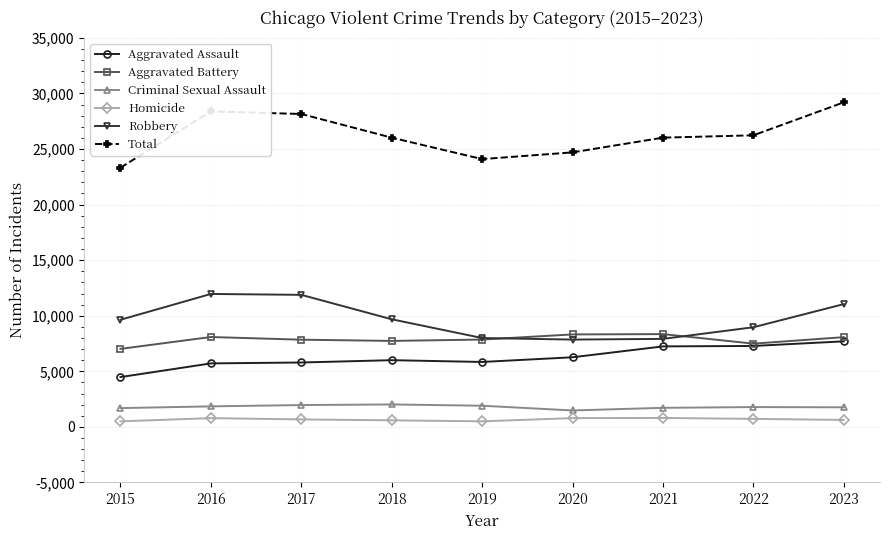

Which series has the widest spread of values?

Total